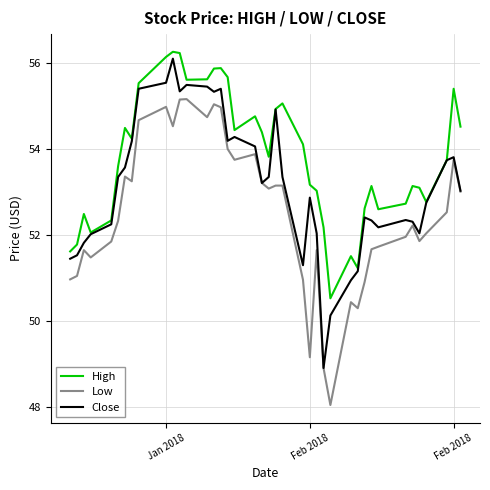

List the series in order of their overall mean, highest first.

High, Close, Low